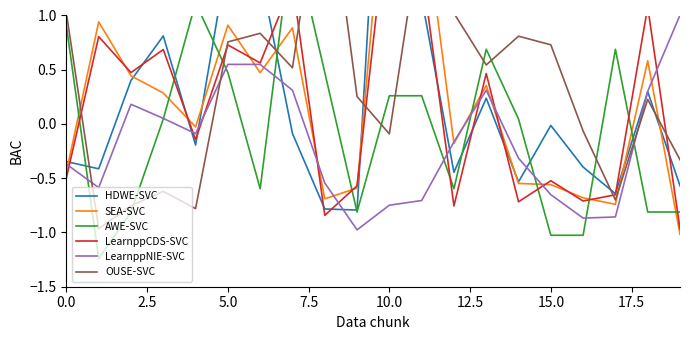

What is the value of the LearnppNIE-SVC point at the 3rd from the left?

0.2